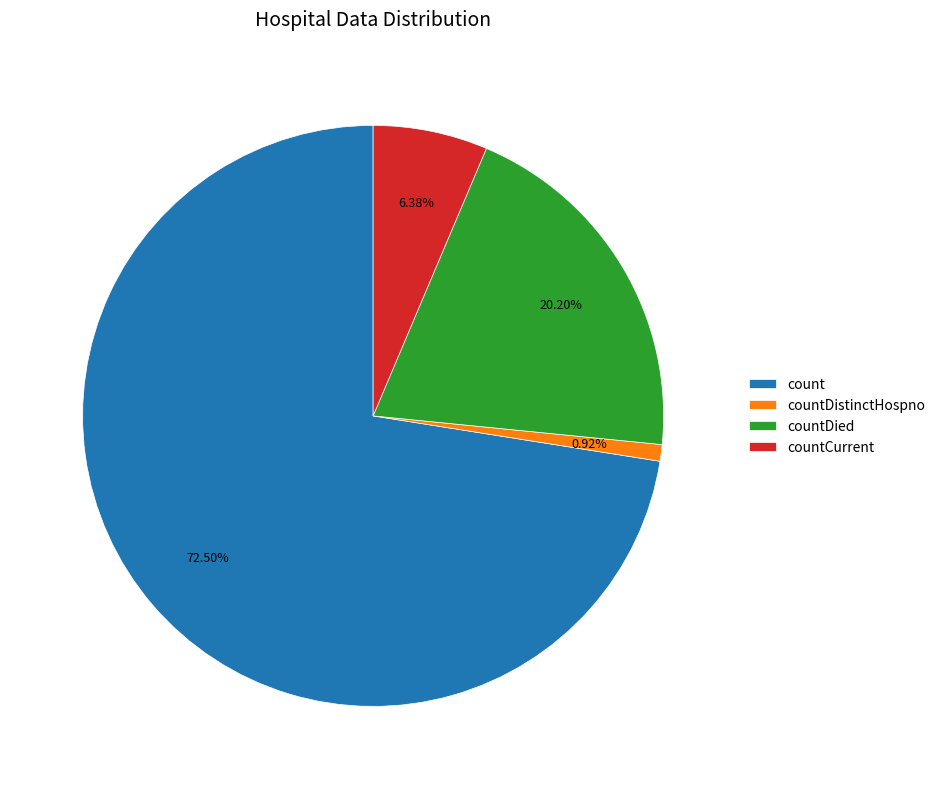

Count the number of slices in the pie.

4